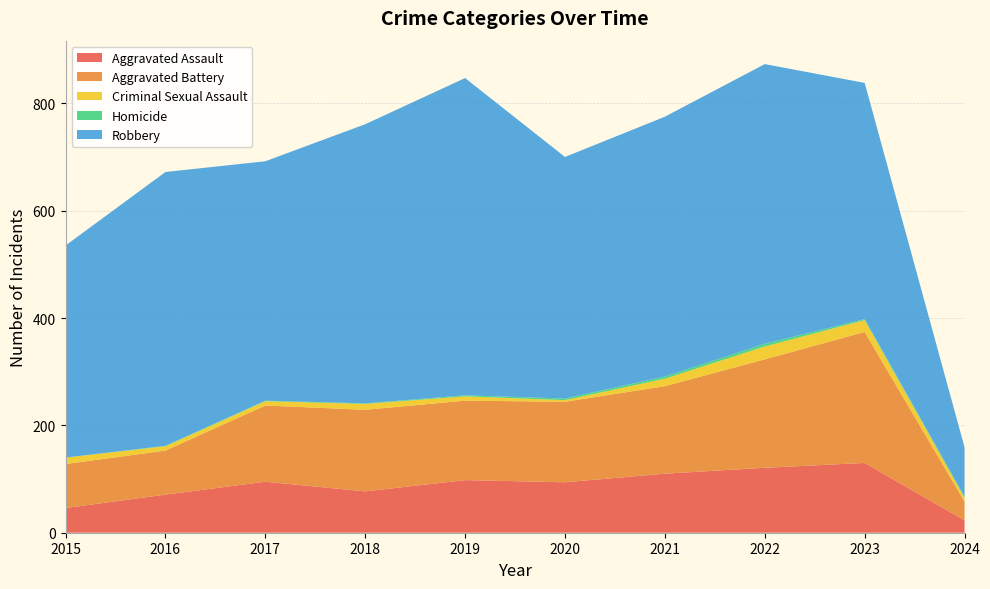

Reading left to right, transcribe all the data shown in this chart.

Aggravated Assault: 46	71	95	77	98	94	110	121	130	23
Aggravated Battery: 82	82	142	152	148	150	163	202	244	35
Criminal Sexual Assault: 12	8	8	11	8	3	14	24	22	7
Homicide: 0	1	1	1	2	3	4	5	2	2
Robbery: 395	510	446	520	591	450	484	521	440	92